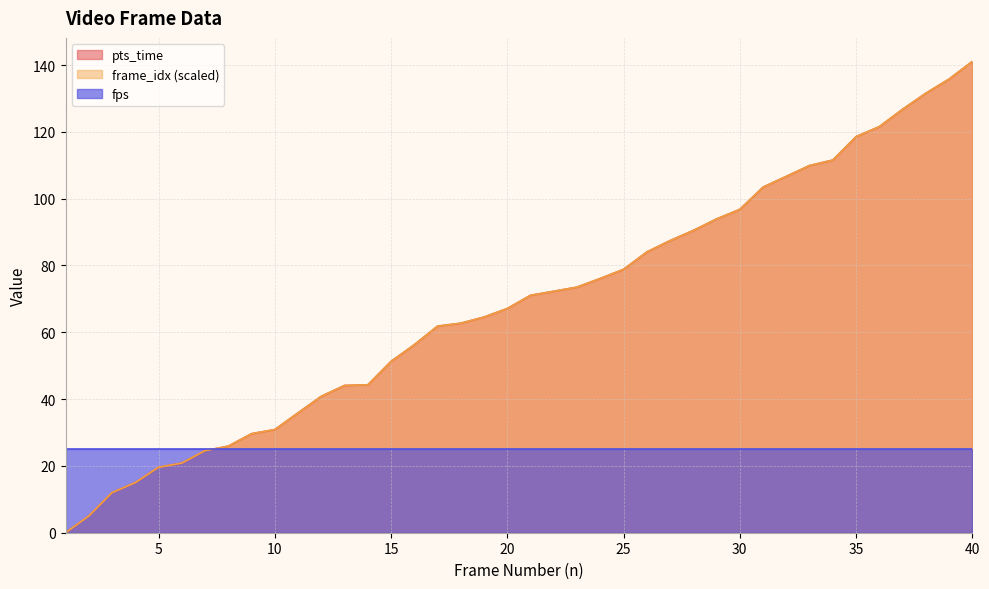

True or false: pts_time and frame_idx cross at least once.

False